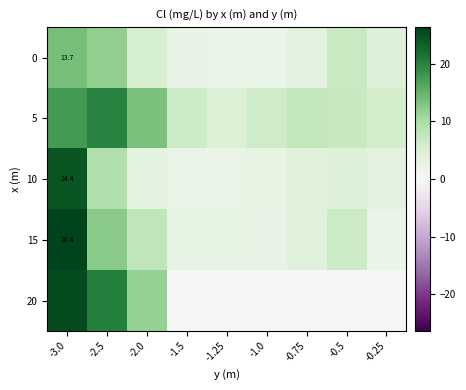

Is it true that 10 equals 2.4 at -1.25?

True